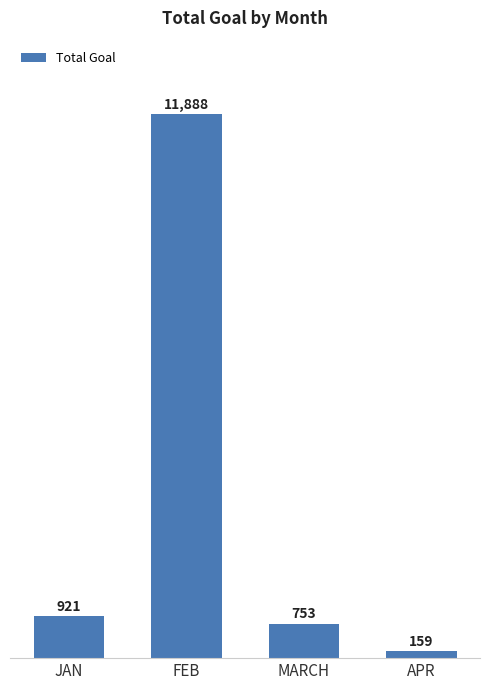

What position from the right is APR?

1